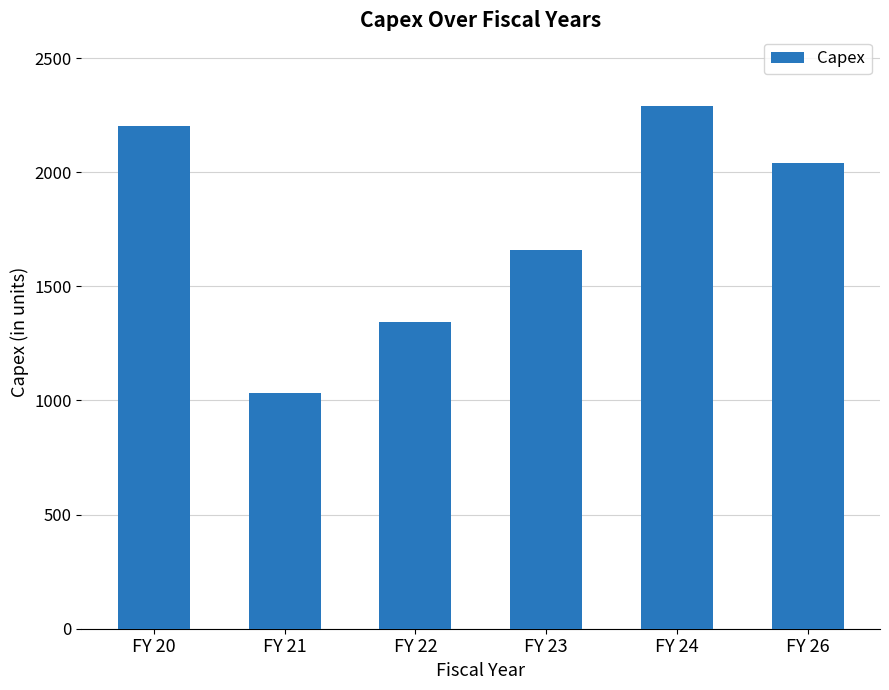

What is the value of the 4th bar from the left?

1660.9